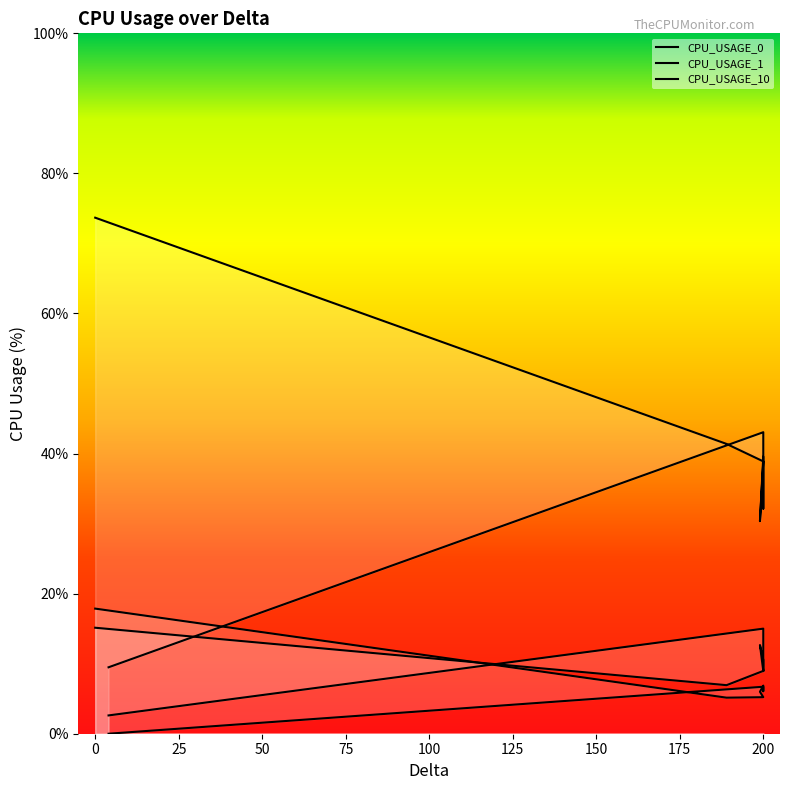

In CPU_USAGE_10, how many points are higher than both neighbors (excluding endpoints)?

2